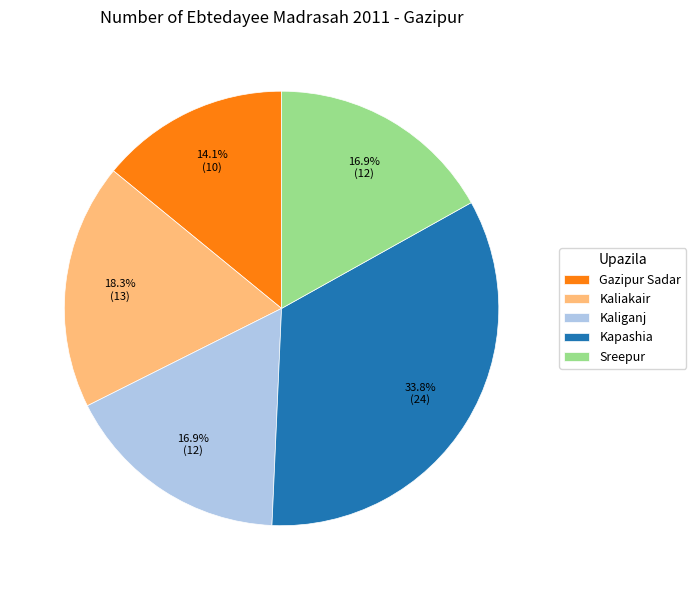

What is the total percentage of Kaliganj and Sreepur?

33.8%